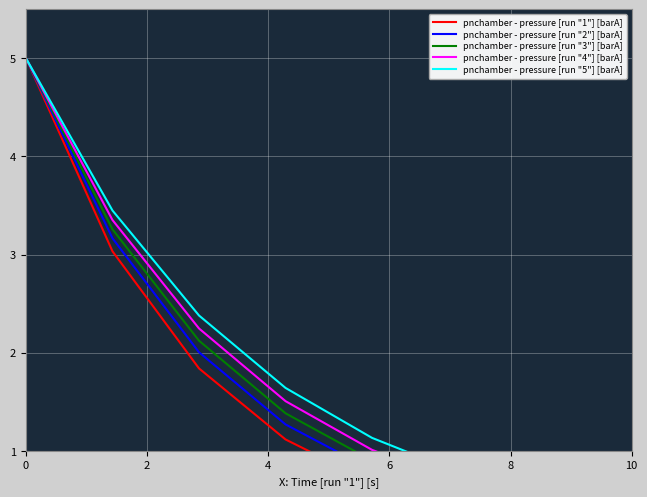

What is the maximum value shown in the chart?

5.0